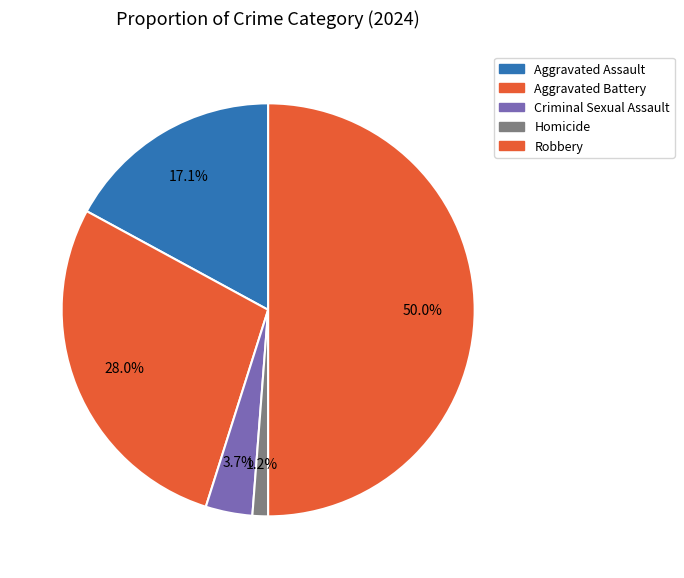

How many slices are in this pie chart?

5